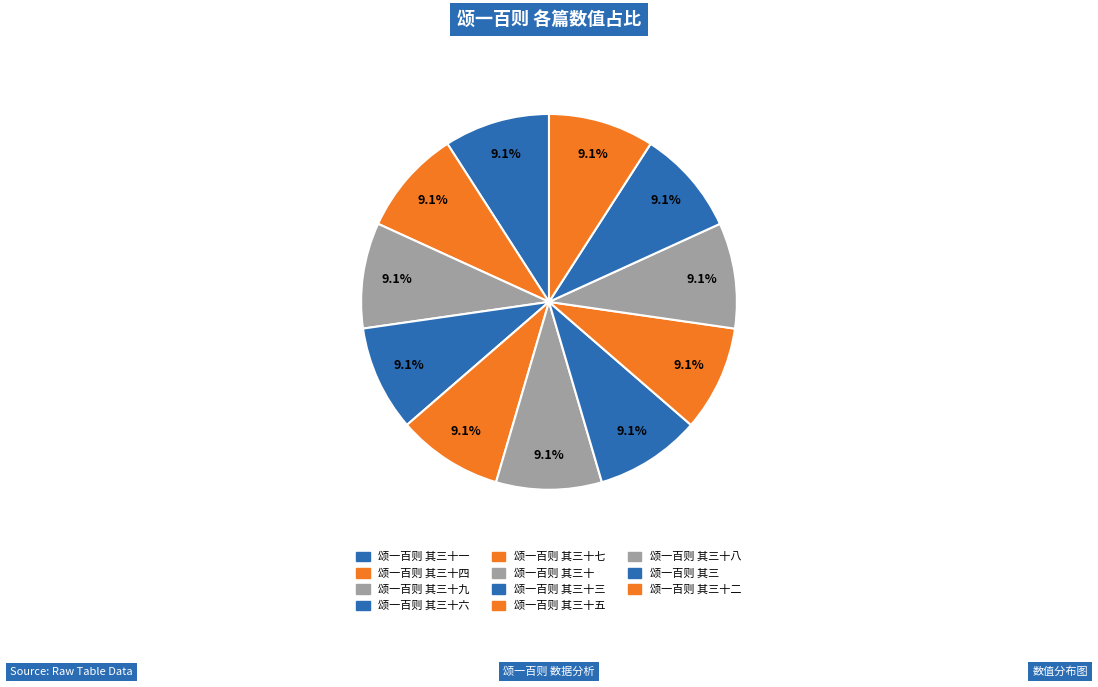

Count the number of slices in the pie.

11